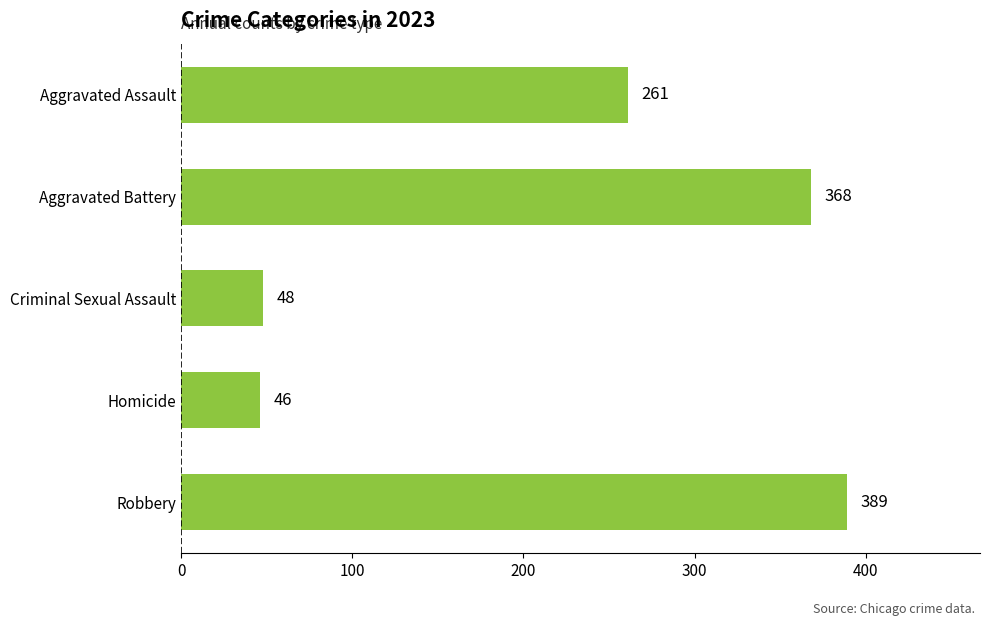

Rank the categories by value from lowest to highest.

Homicide, Criminal Sexual Assault, Aggravated Assault, Aggravated Battery, Robbery